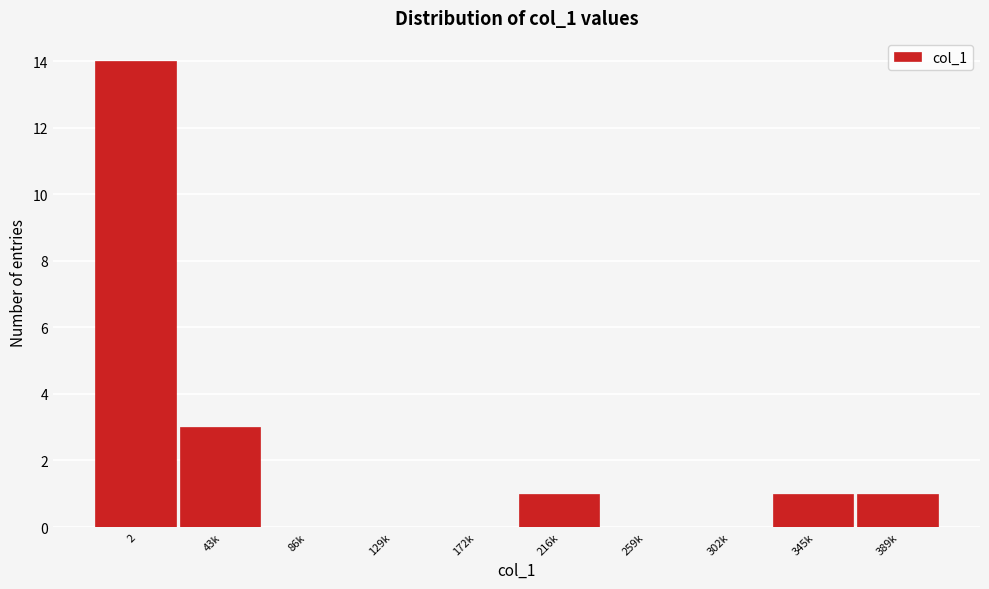

Where is the data nearest to the value 7?

43k